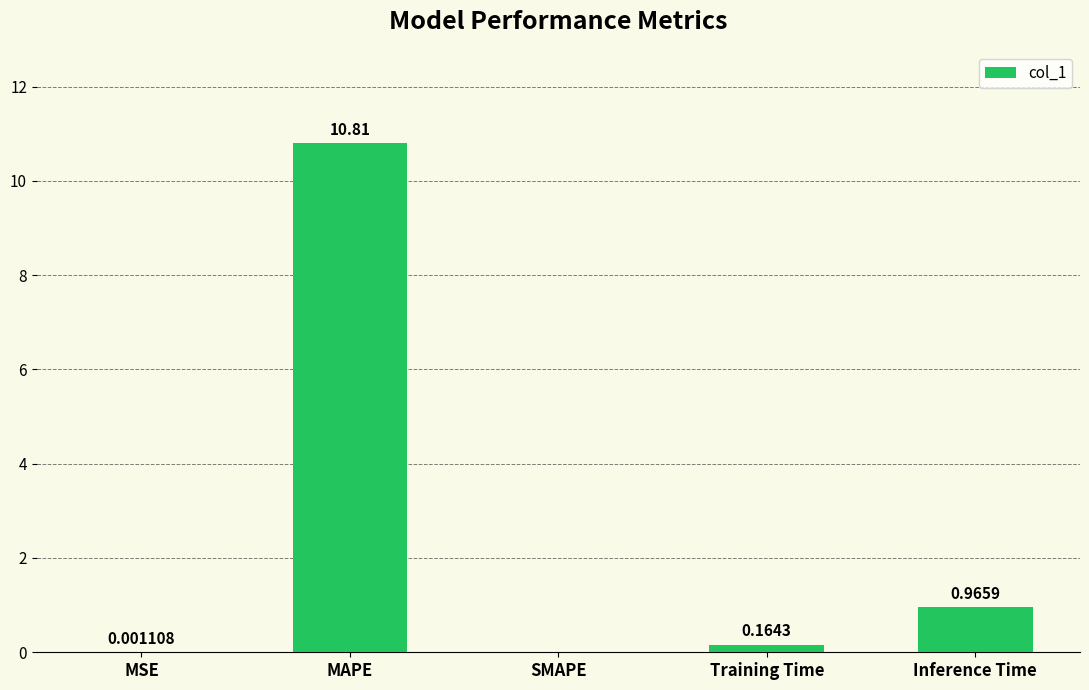

What is the sum of the values at Training Time and MAPE?

11.0